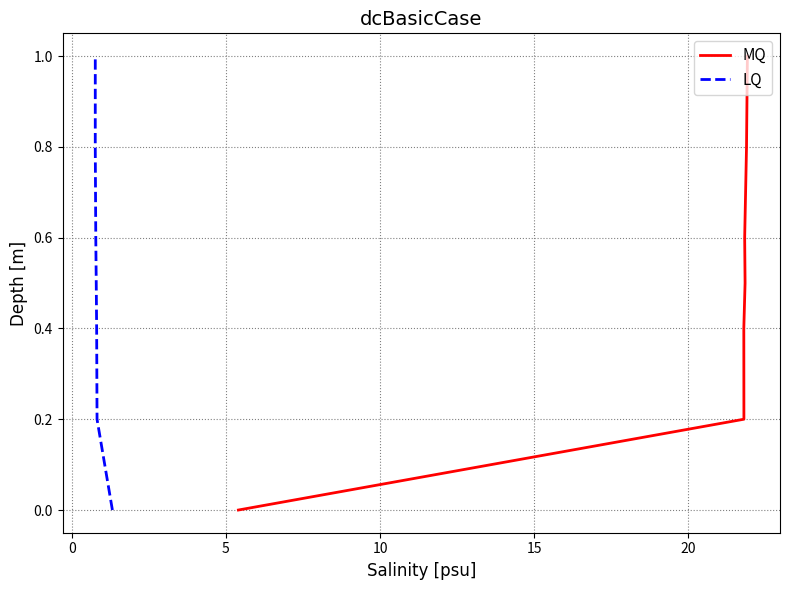

Does the chart display data point markers on the line(s)?

No